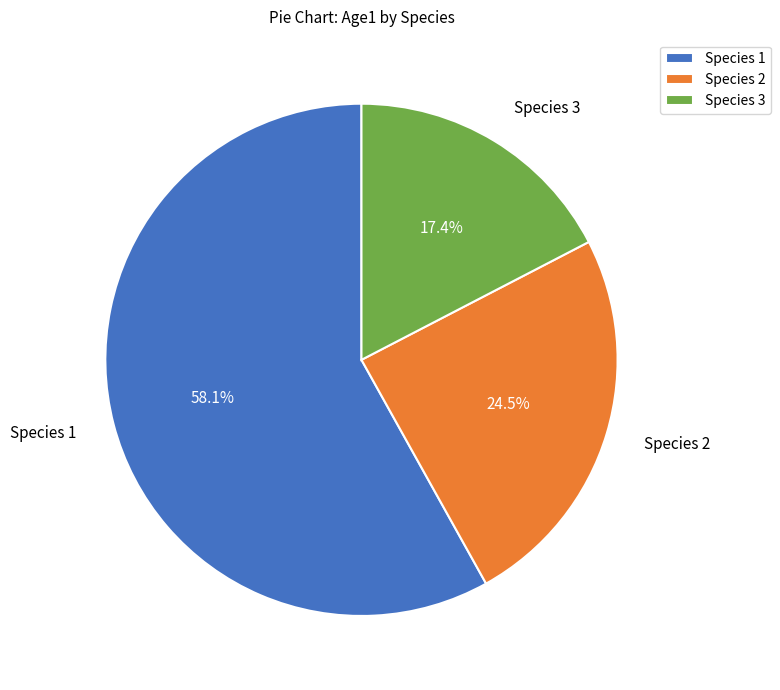

Is it true that Species 3 is 17% of the pie?

True